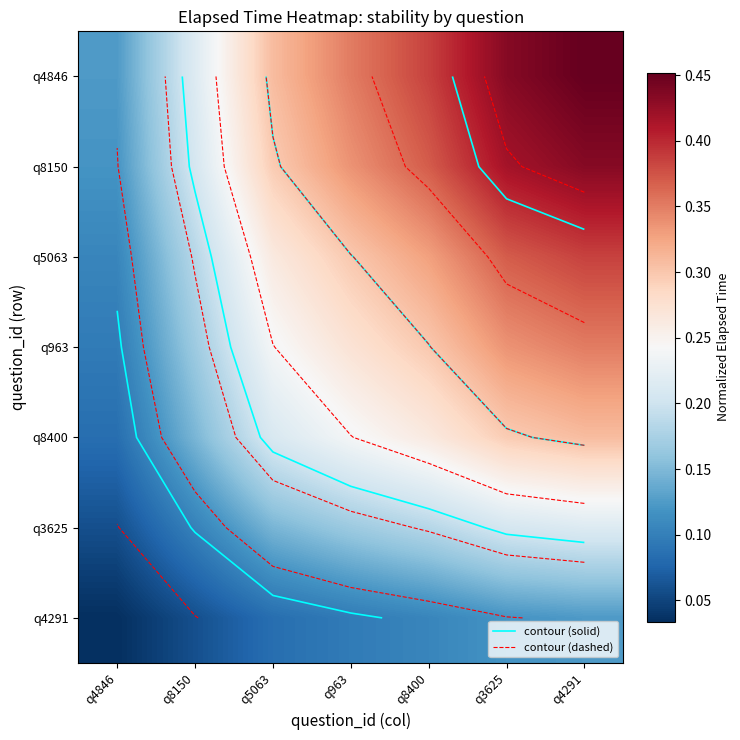

What is the greatest value displayed?

0.5